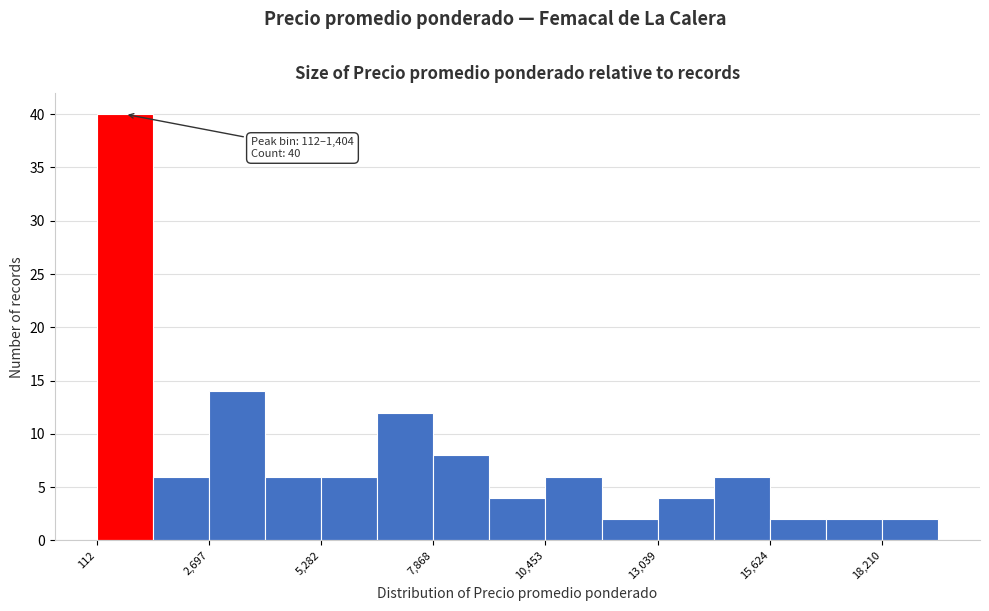

Around what value on the x-axis is the tallest bar? Give the approximate position of its centre, as read against the axis.

1000